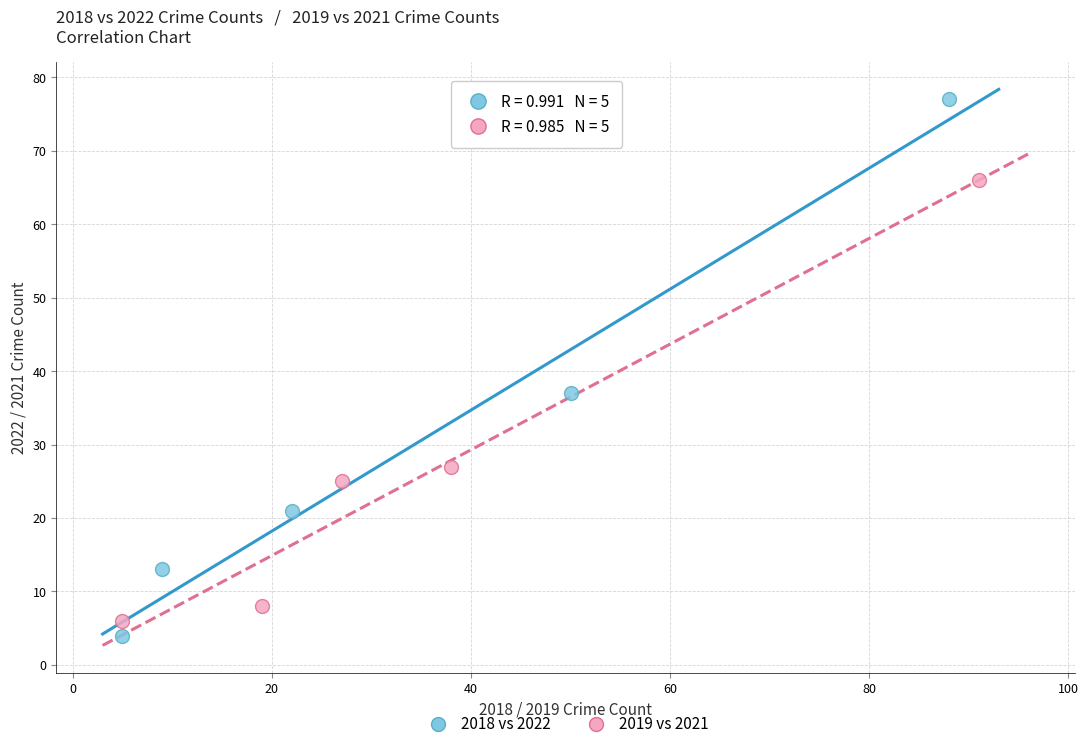

What are all the series names shown in the legend?

2018 vs 2022, 2019 vs 2021